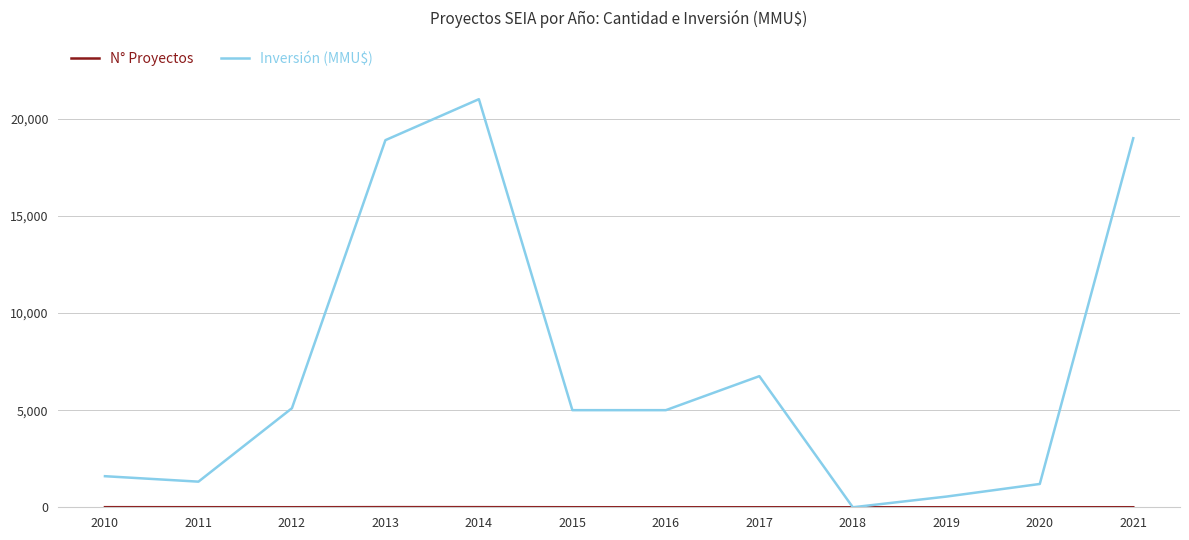

The Inversión (MMU$) series shows 2169 at 2016. True or false?

False